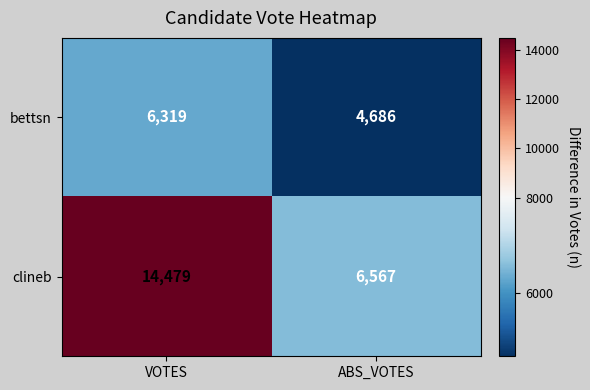

List the series in order of their peak value, highest first.

clineb, bettsn